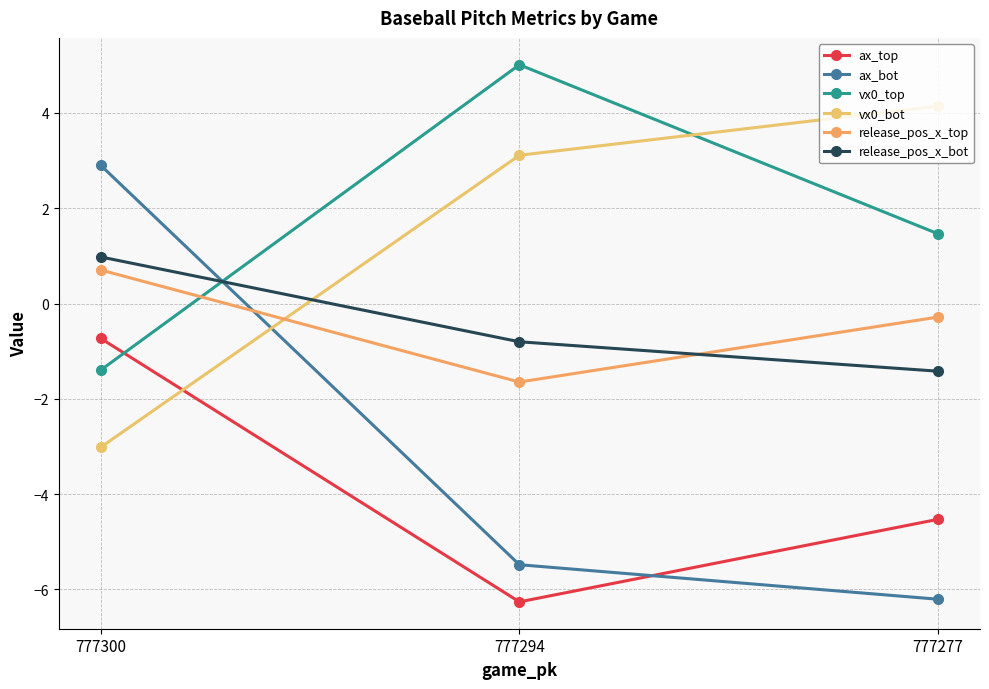

How many lines are shown in the chart?

6